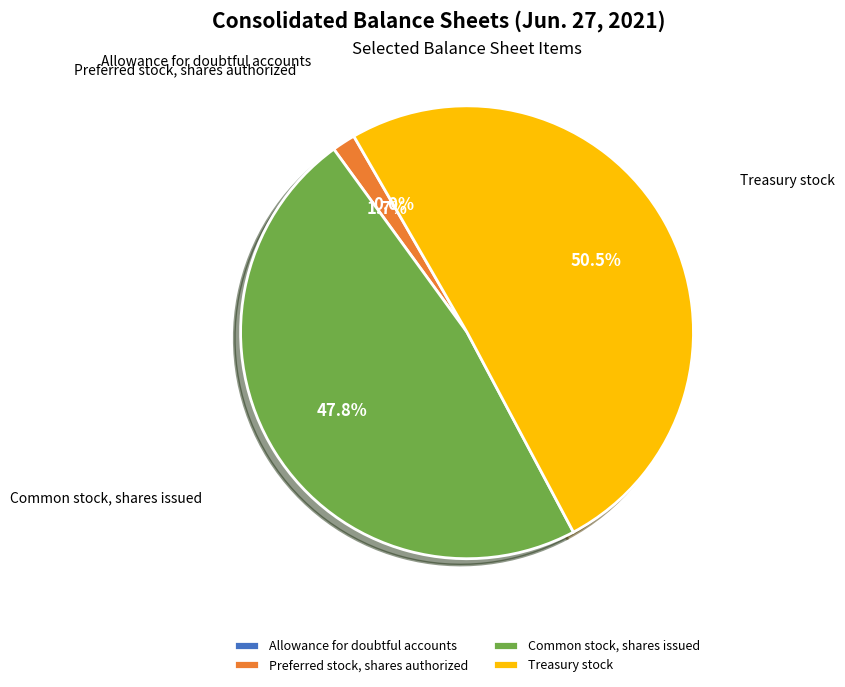

Which category has the biggest portion of the pie?

Treasury stock